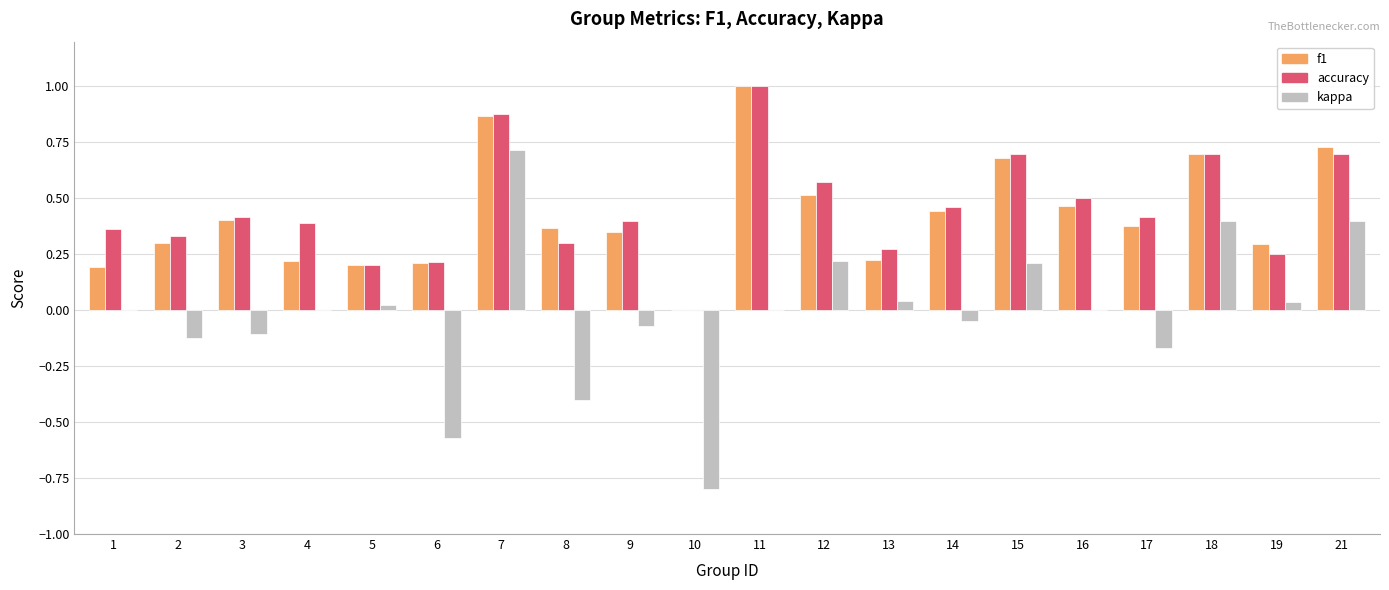

What is the maximum value shown in the chart?

1.0